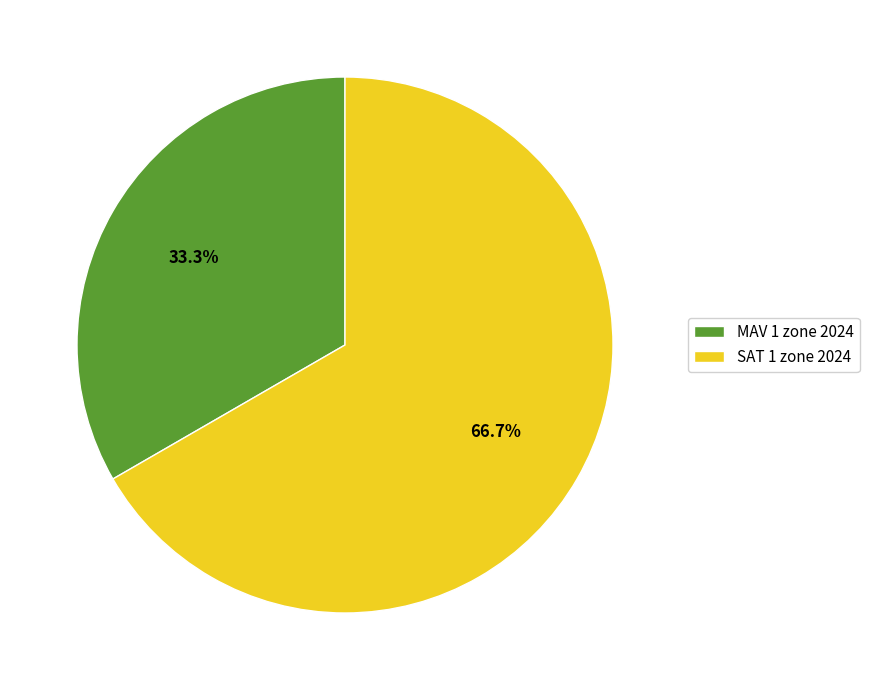

Which category accounts for the majority?

SAT 1 zone 2024